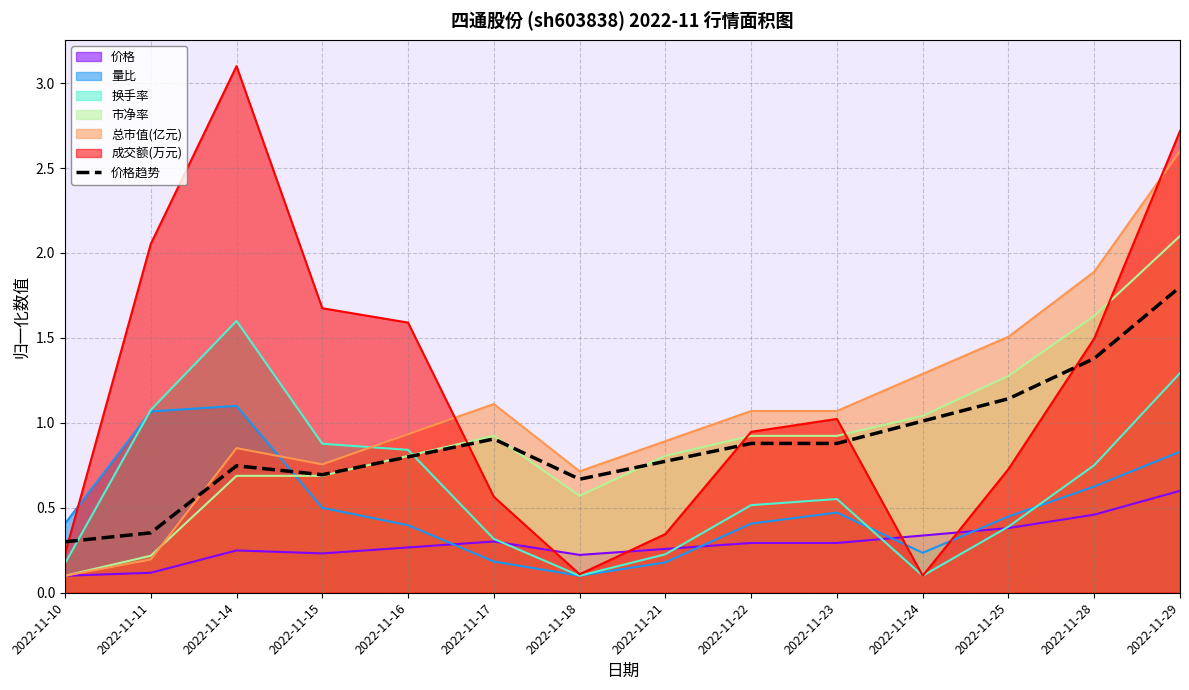

What is the greatest value displayed?

3.1